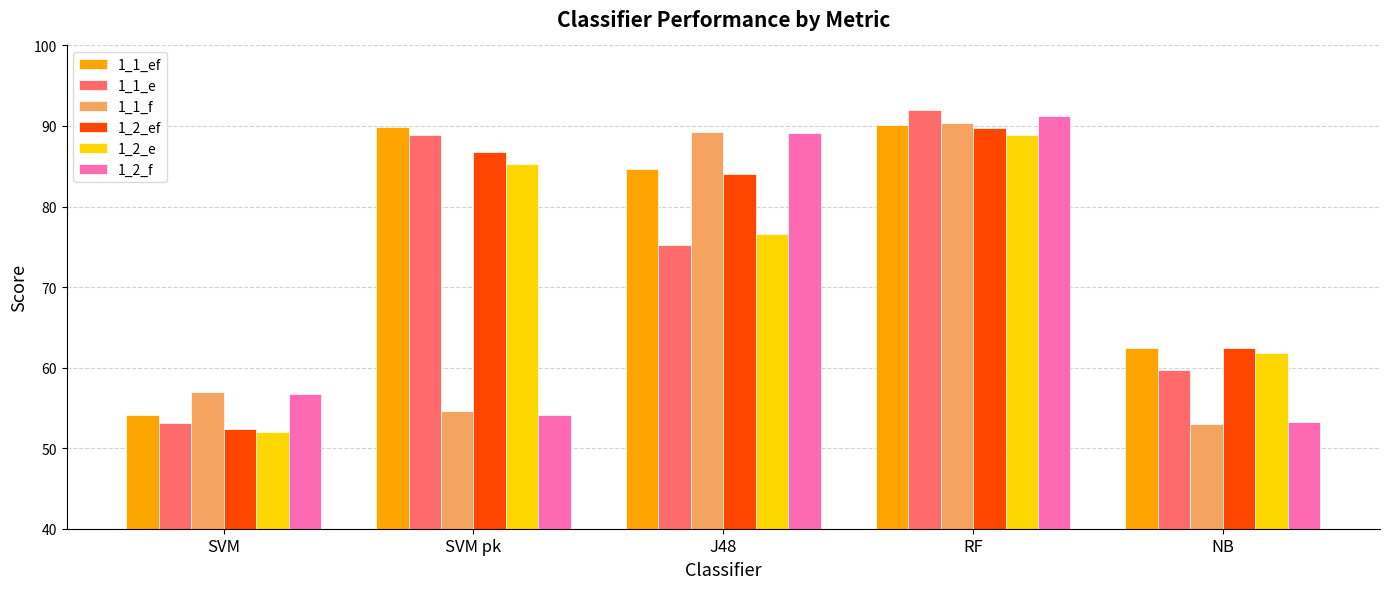

What is the maximum value shown in the chart?

92.0